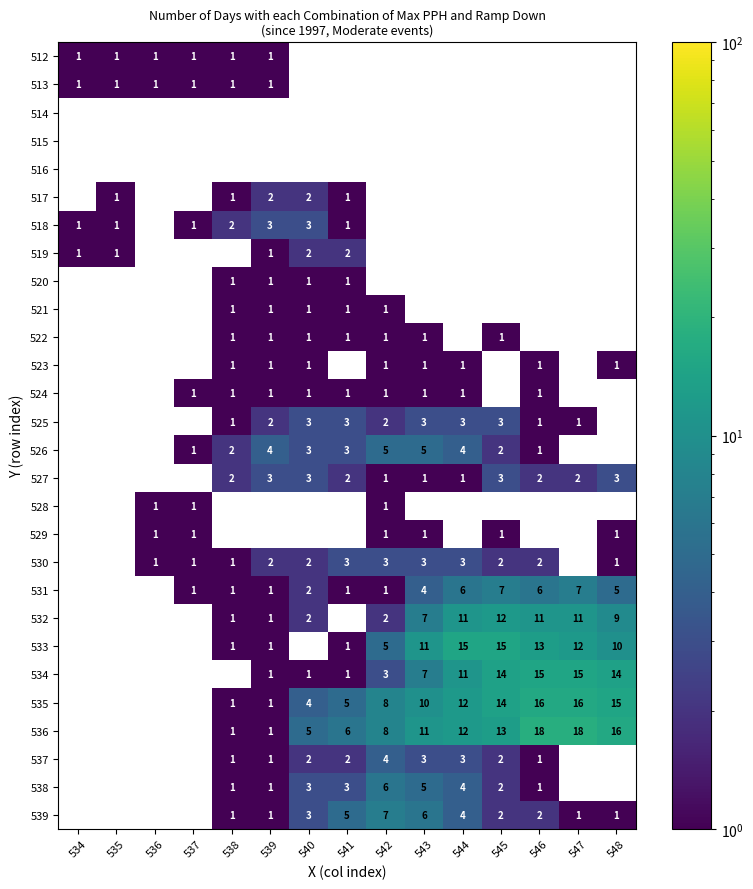

The value of 523 at 538 is 1. True or false?

True